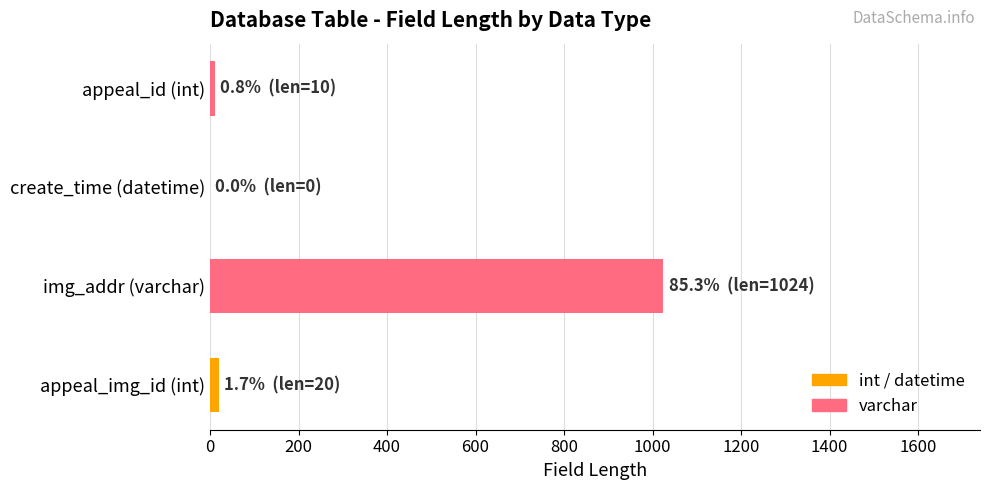

What is the sum of all values?

1054